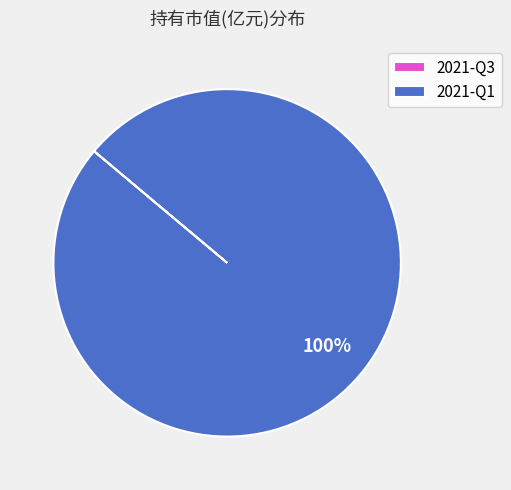

To the nearest percent, what is the average slice percentage?

50%